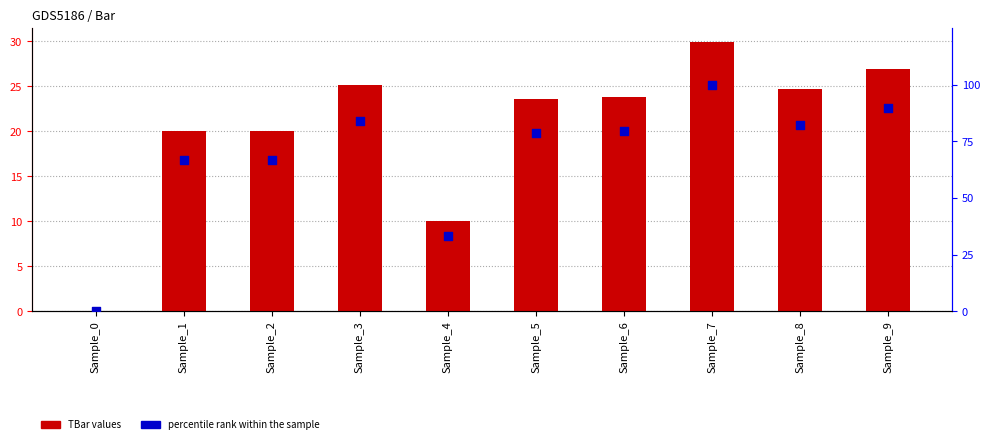

What is the total value across all series at Sample_9?

116.7